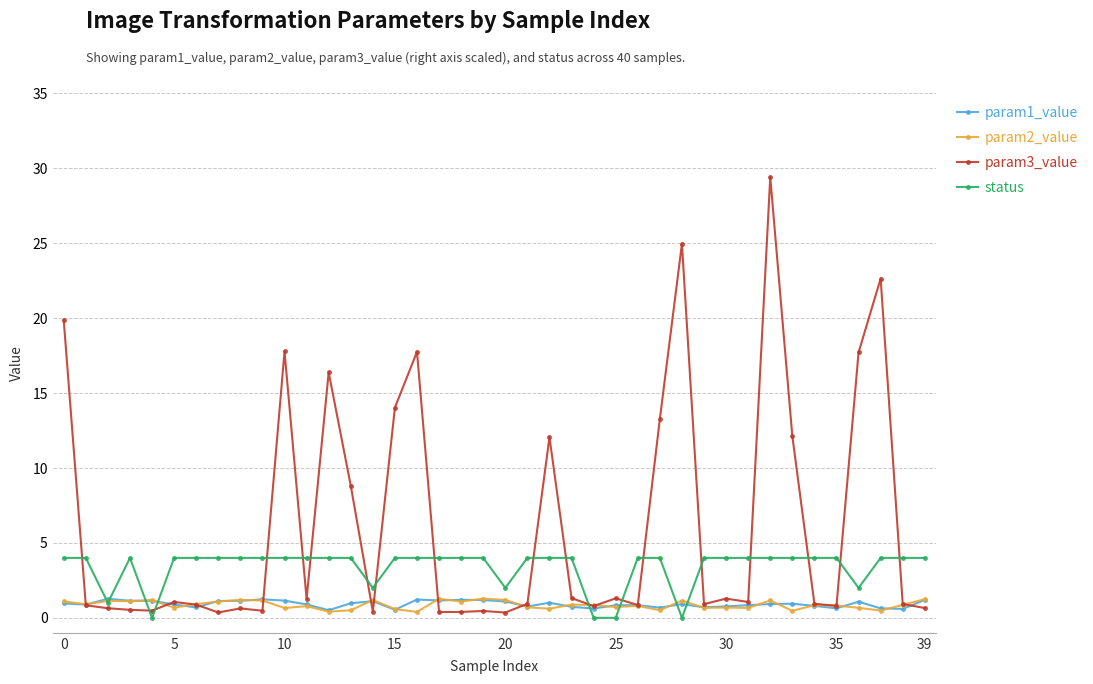

Does the chart have visible grid lines?

Yes